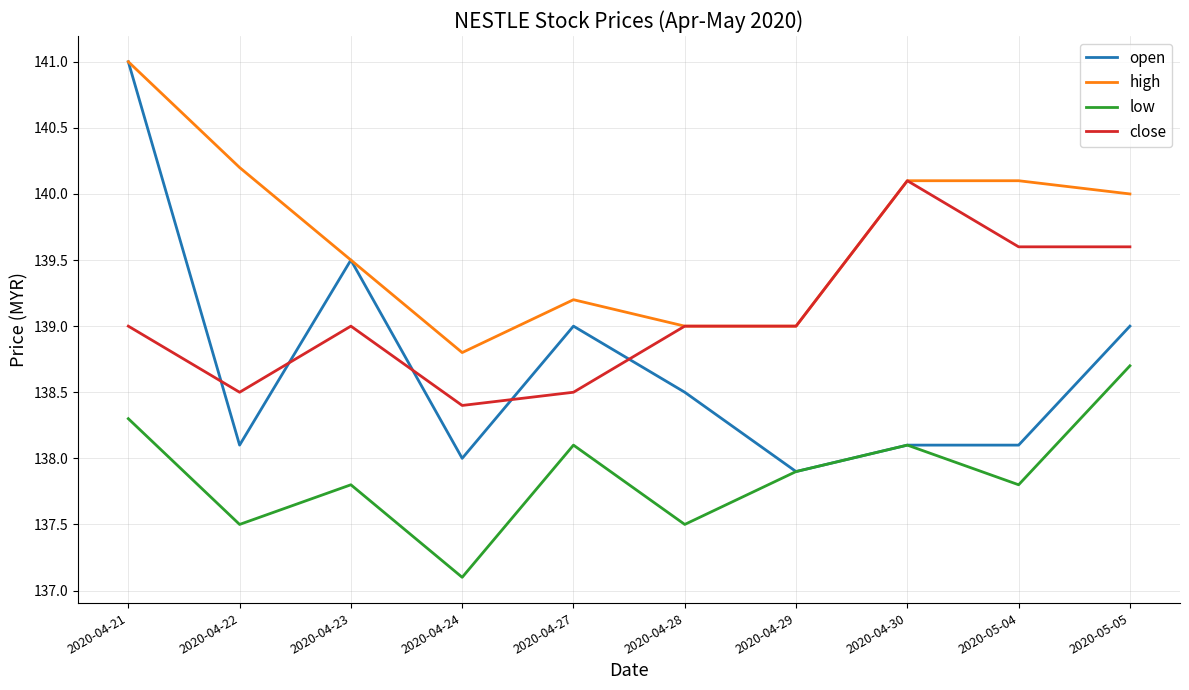

Between 2020-04-24 and 2020-04-29, which series saw the biggest shift?

low